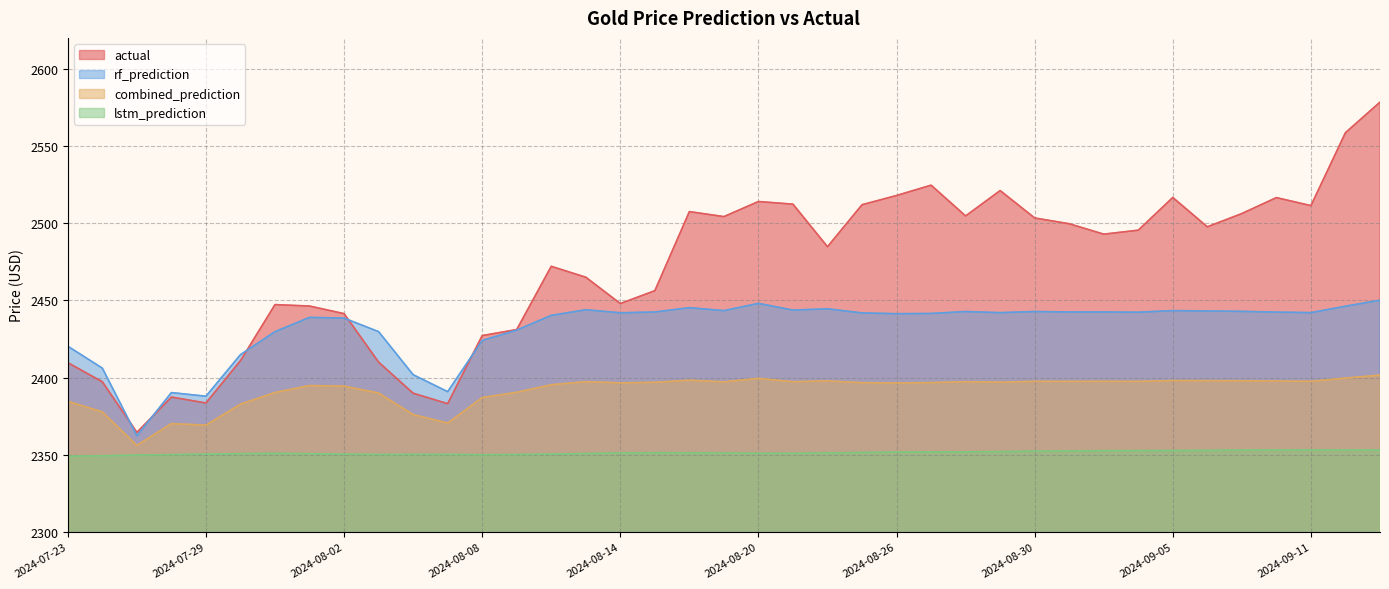

What is the sum of the lstm_prediction values at 2024-08-21 and 2024-08-05?

4701.1